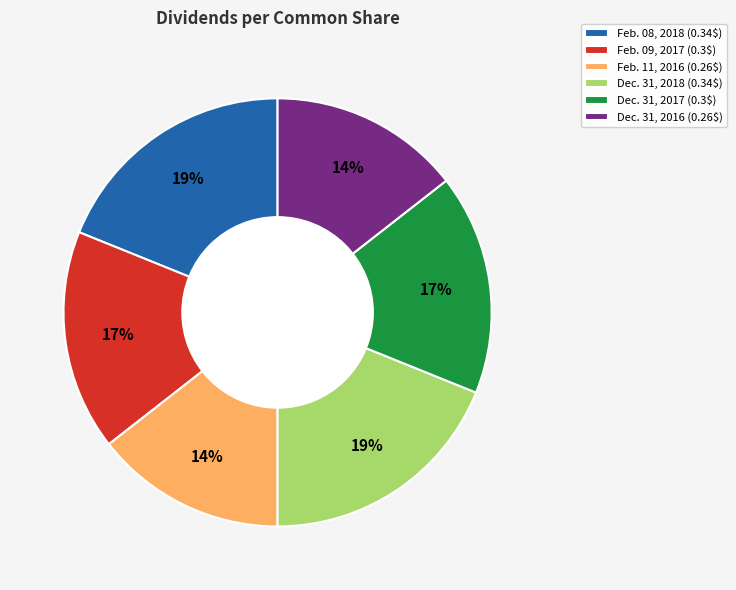

Is it true that Feb. 09, 2017 (0.3$) is 17% of the pie?

True